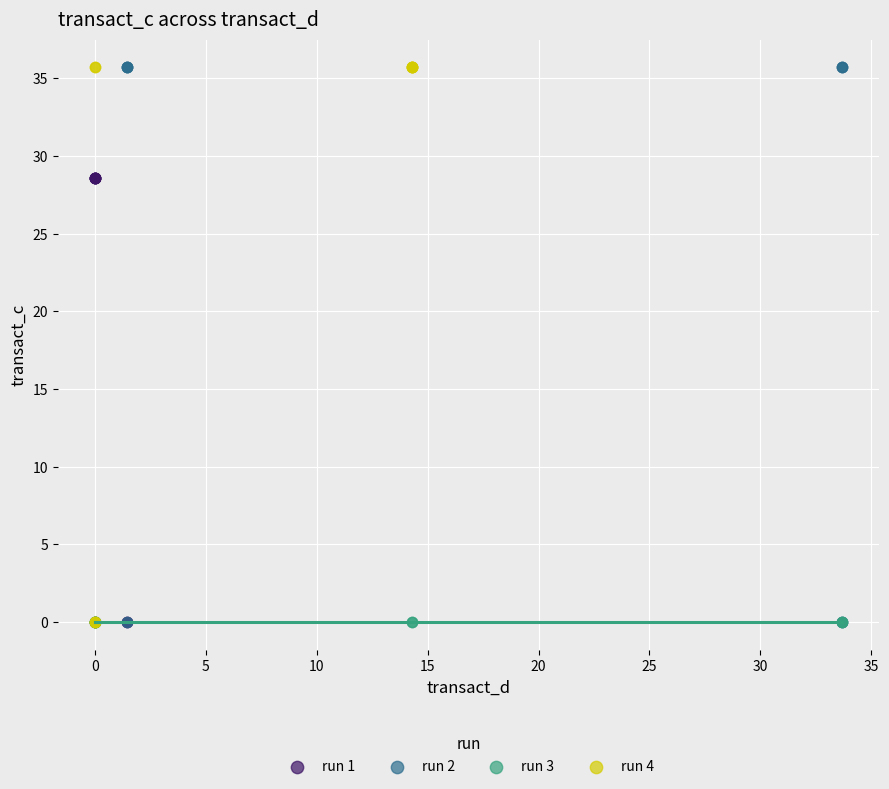

What are all the series names shown in the legend?

run 1, run 2, run 3, run 4